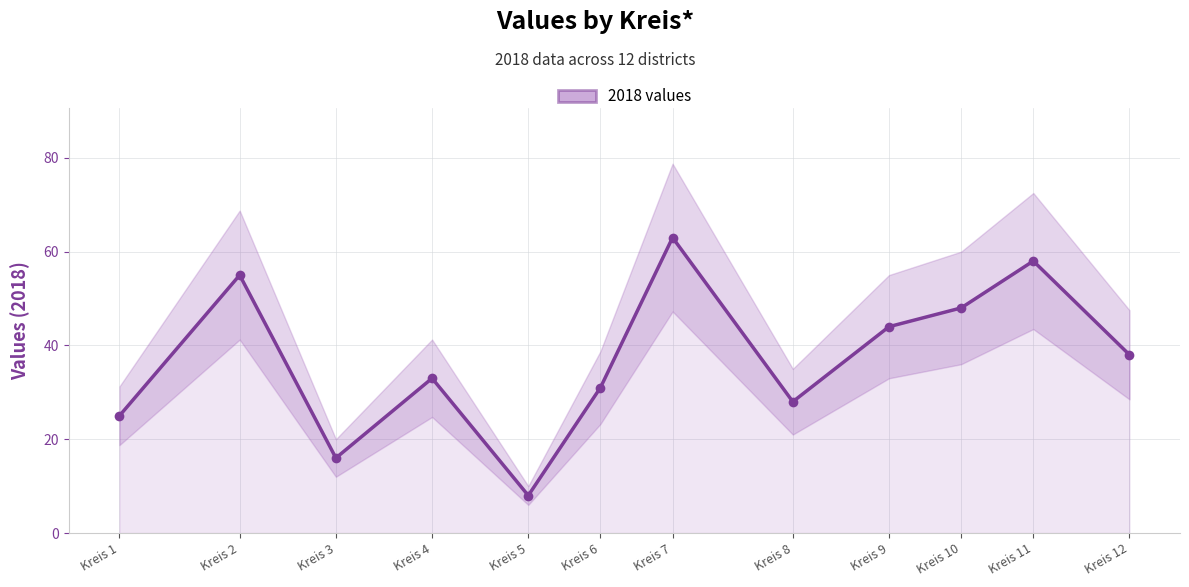

List the labels in order of value, smallest first.

Kreis 5, Kreis 3, Kreis 1, Kreis 8, Kreis 6, Kreis 4, Kreis 12, Kreis 9, Kreis 10, Kreis 2, Kreis 11, Kreis 7